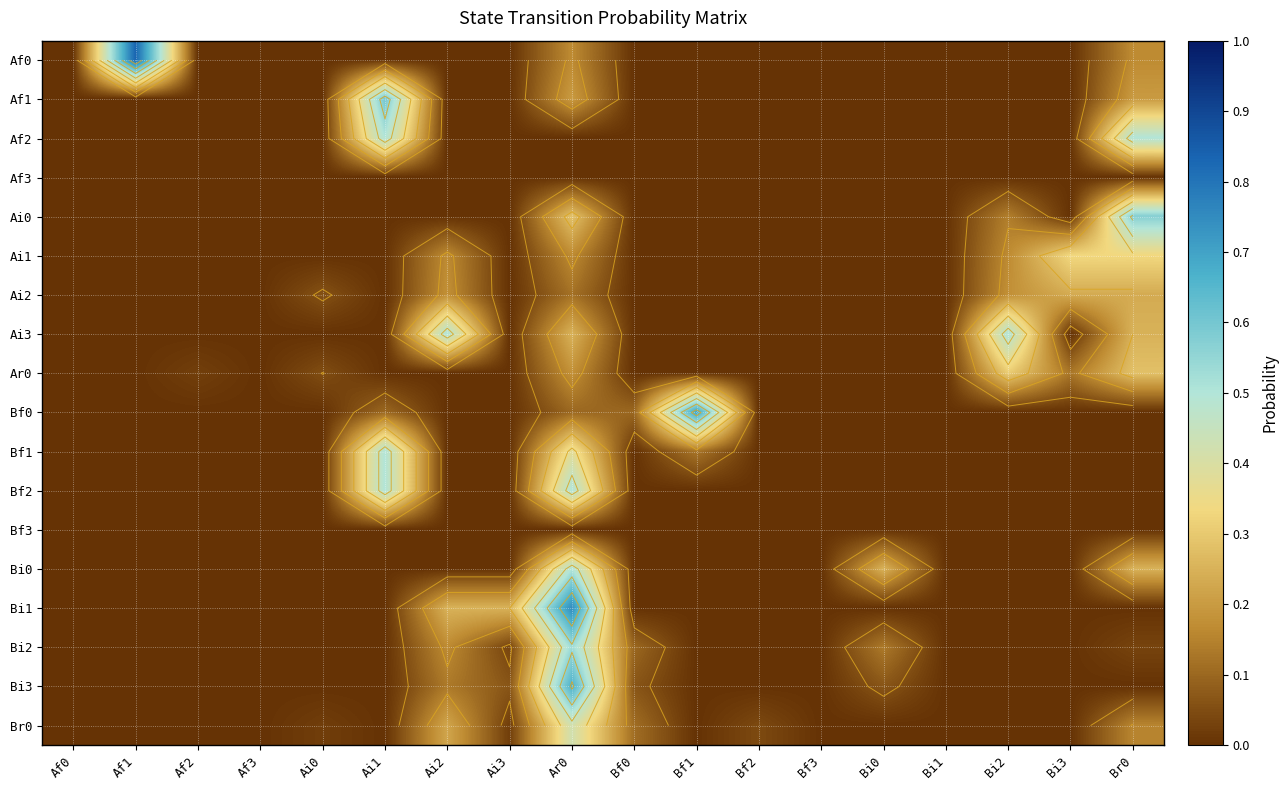

What is the difference between the second highest and minimum values in the Bi2 series?

0.2